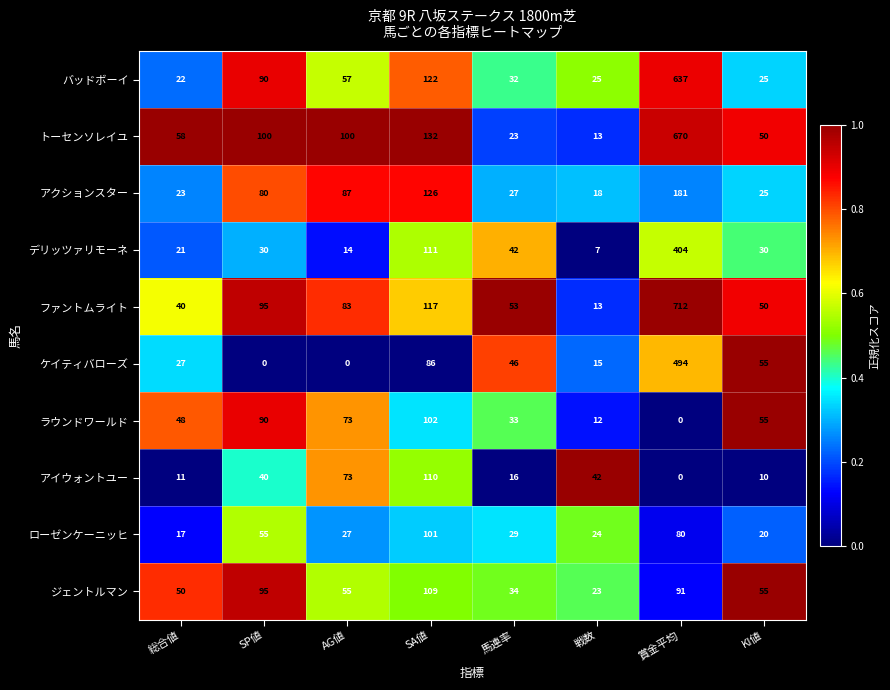

Which series has the widest spread of values?

ファントムライト